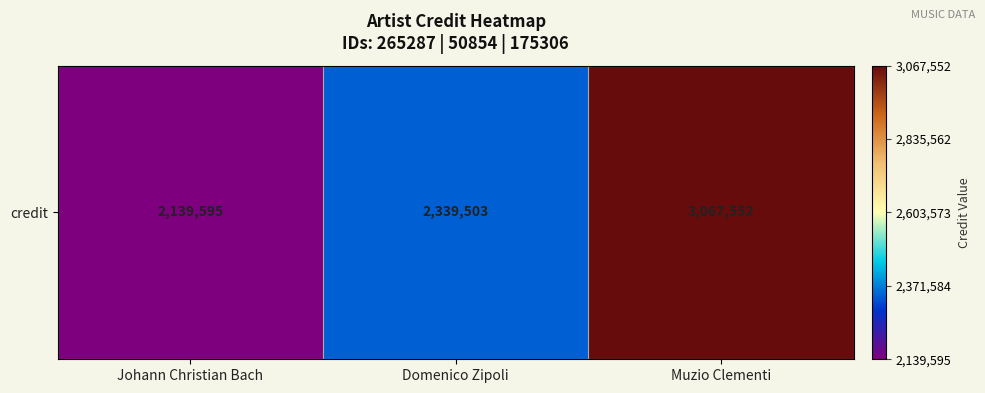

How many data points does each series have?

3